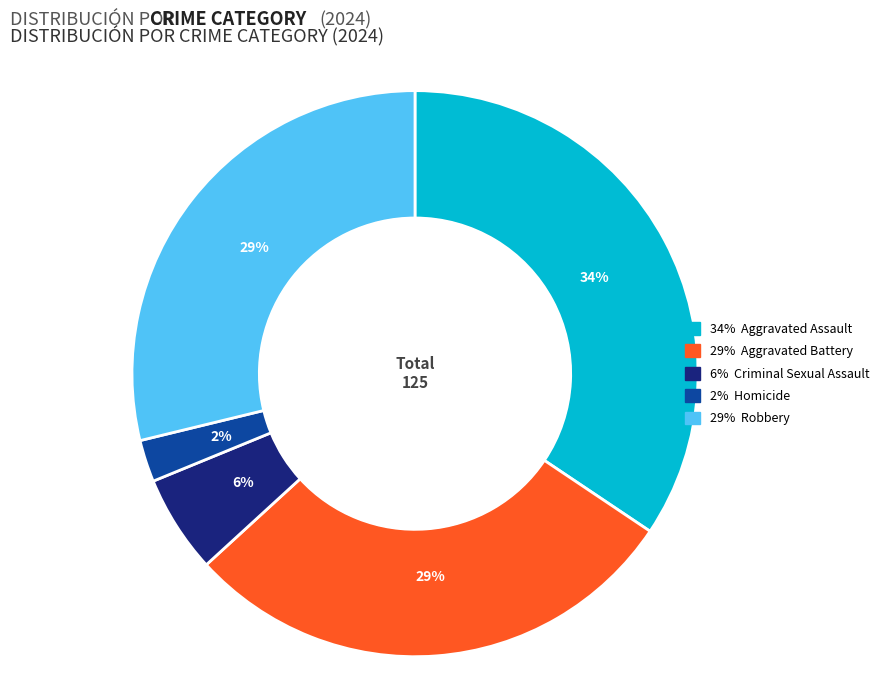

Is there any slice that represents more than half of the pie?

No